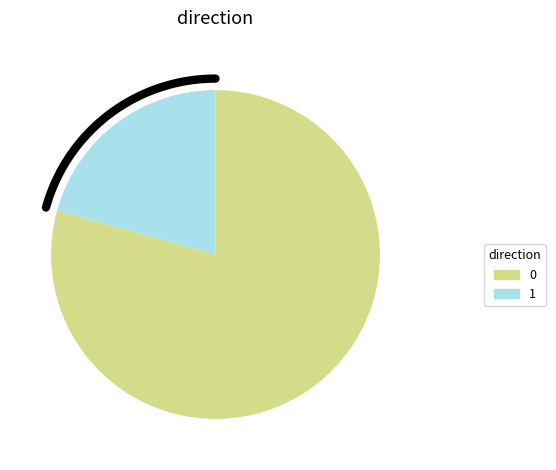

Do 1 and 0 together represent more than half of the pie?

Yes